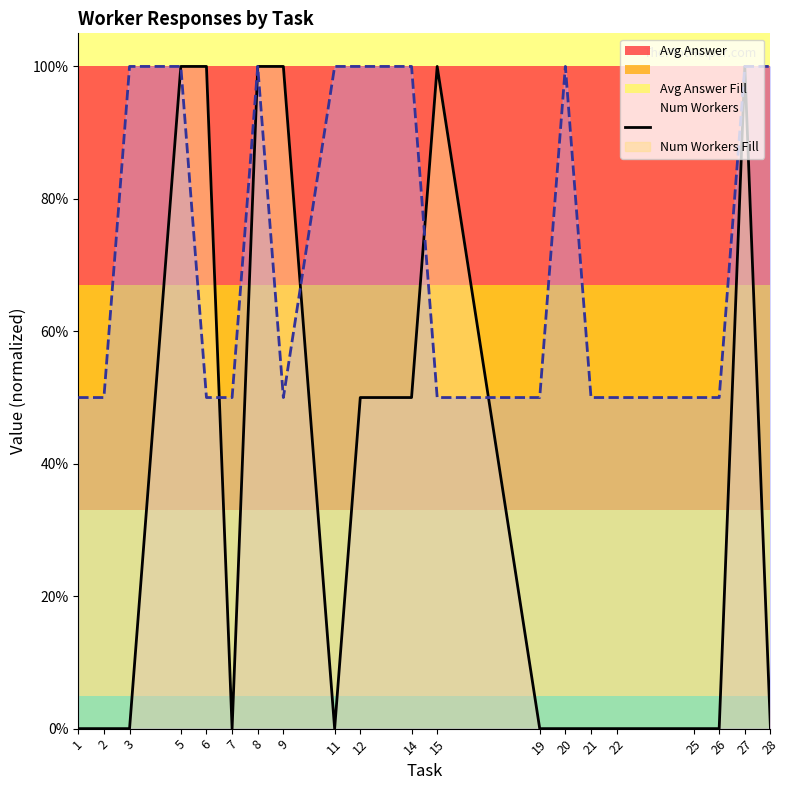

At which category does avg_answer_line reach its first local peak?

15